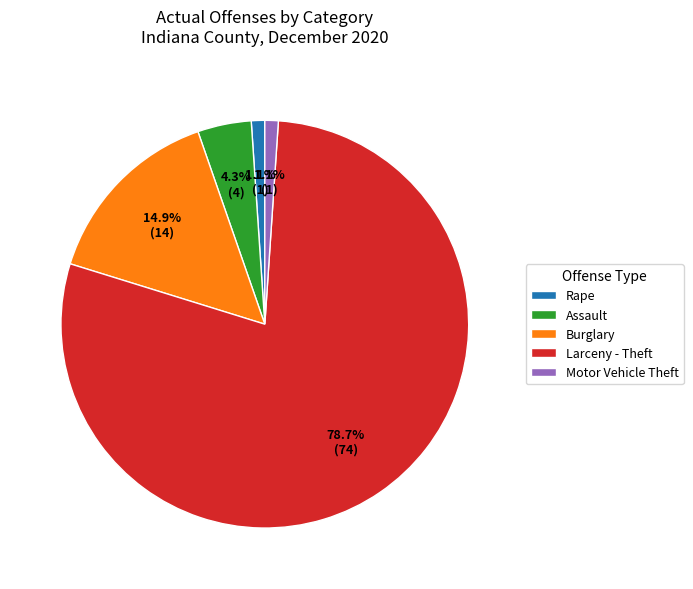

Is Larceny - Theft the majority of the pie?

Yes